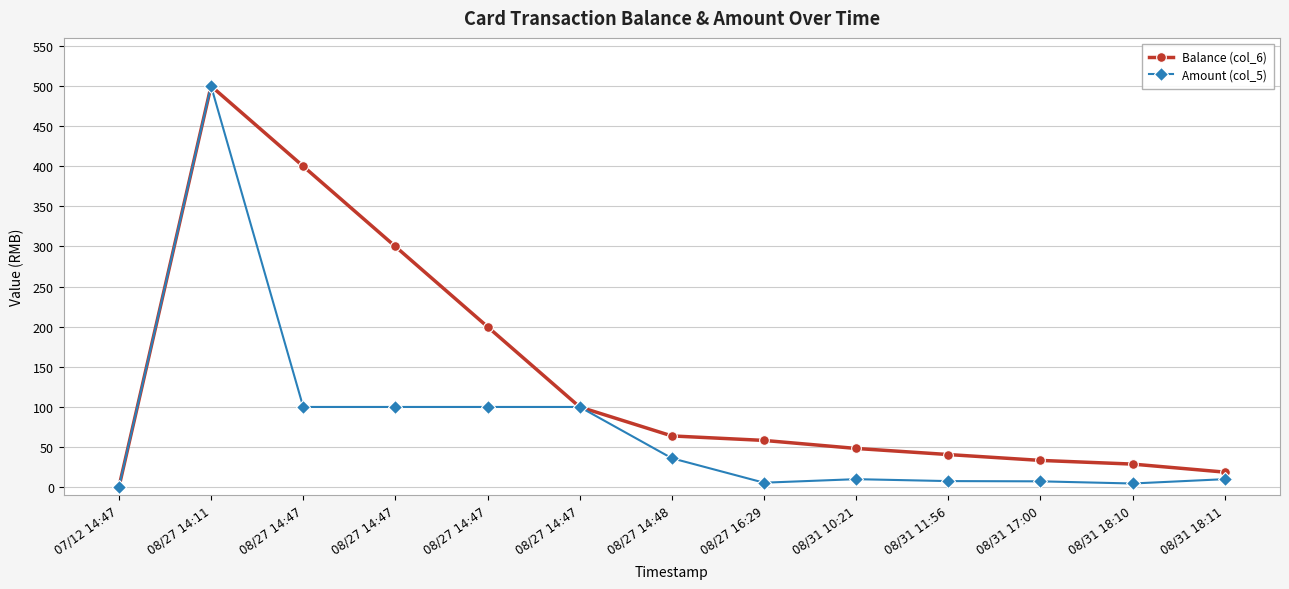

How many lines are shown in the chart?

2